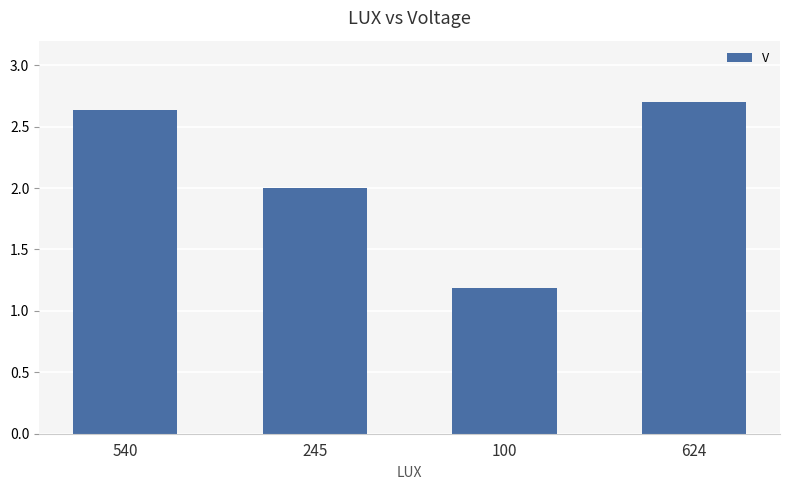

What is the greatest value displayed?

2.7